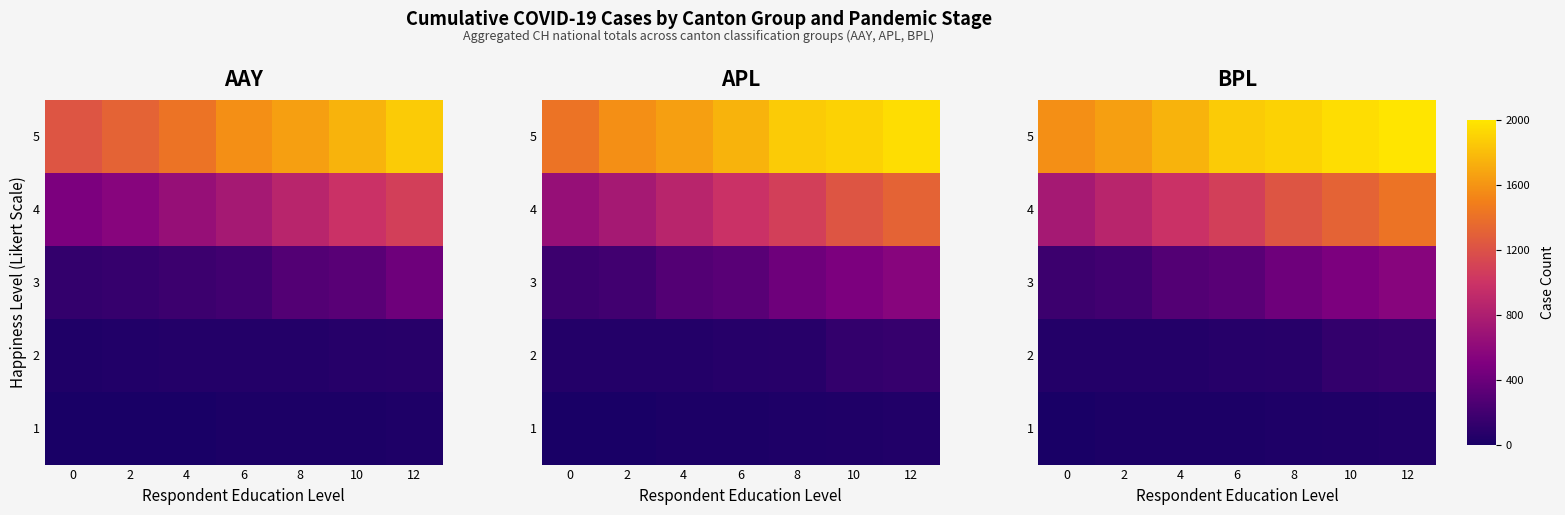

The value of 1 at 0 is 3. True or false?

False